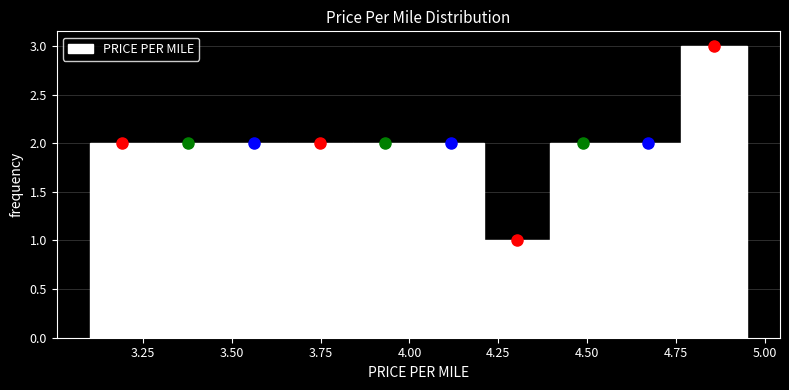

Around what value on the x-axis is the tallest bar? Give the approximate position of its centre, as read against the axis.

4.85